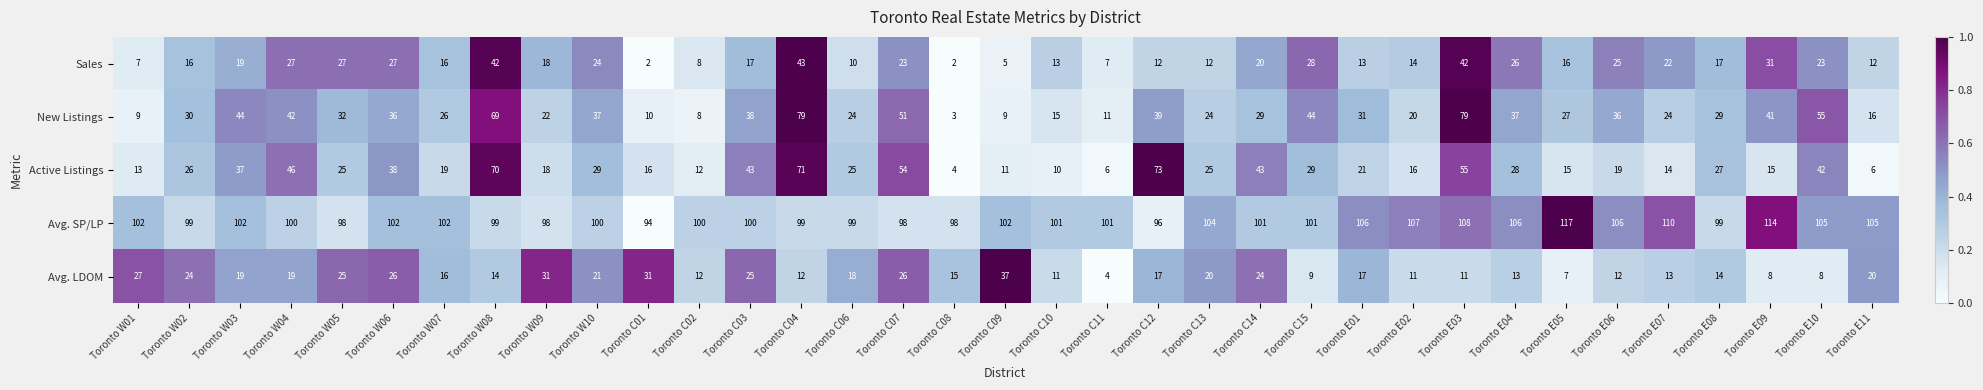

True or false: Avg. SP/LP has a value of 102 at Toronto W06.

True